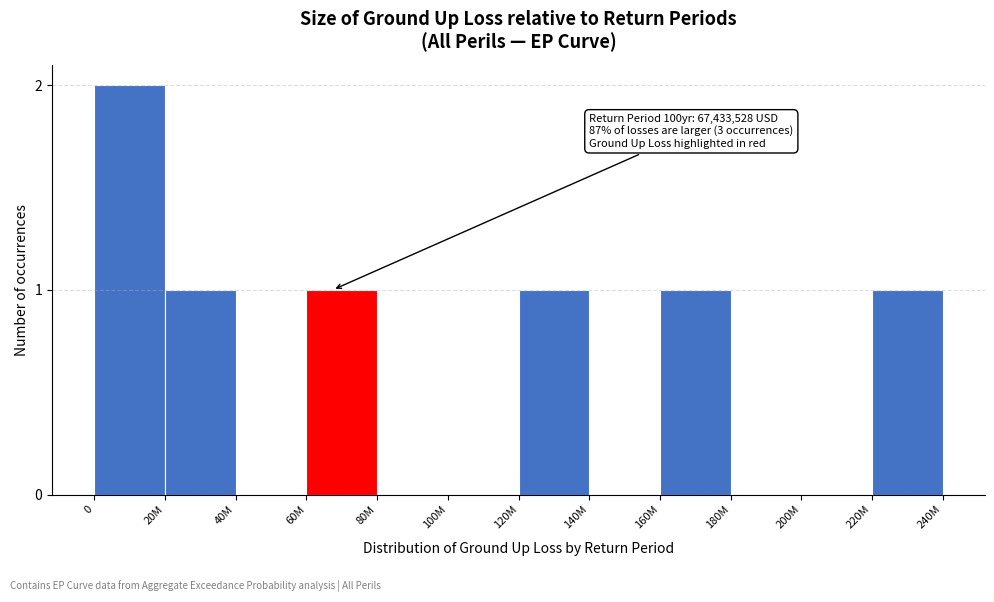

Reading right to left, transcribe all the data shown in this chart.

220M=1	200M=0	180M=0	160M=1	140M=0	120M=1	100M=0	80M=0	60M=1	40M=0	20M=1	0=2